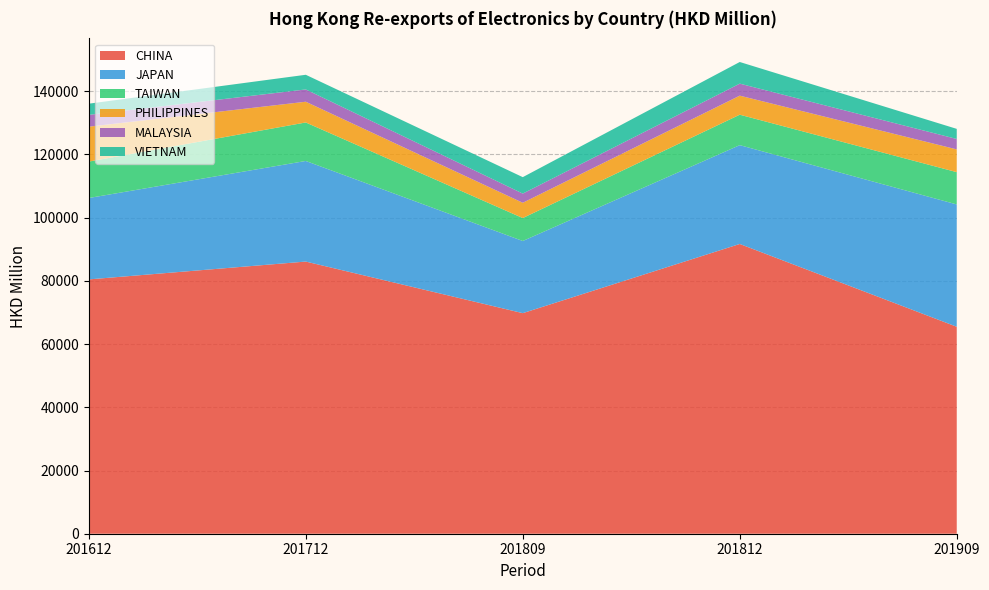

Reading left to right, transcribe all the data shown in this chart.

CHINA: 201612=80471.9	201712=86116.1	201809=69793.7	201812=91680.2	201909=65486.7
JAPAN: 201612=25754.7	201712=31832.8	201809=22833.3	201812=31275.8	201909=38707.1
TAIWAN: 201612=11522.6	201712=12183.2	201809=7259.0	201812=9633.1	201909=10219.2
PHILIPPINES: 201612=11048.1	201712=6560.3	201809=4836.4	201812=6027.1	201909=7198.2
MALAYSIA: 201612=3741.4	201712=3888.2	201809=2905.2	201812=3799.7	201909=3299.1
VIETNAM: 201612=3534.0	201712=4640.2	201809=5199.6	201812=6850.1	201909=3194.5